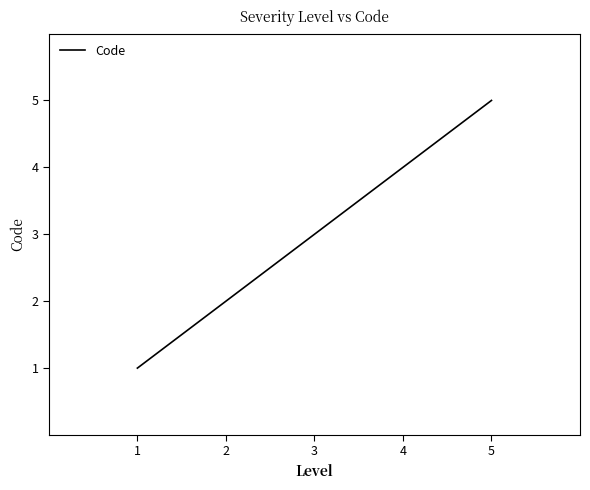

Is this an area chart (filled region under the line)?

No